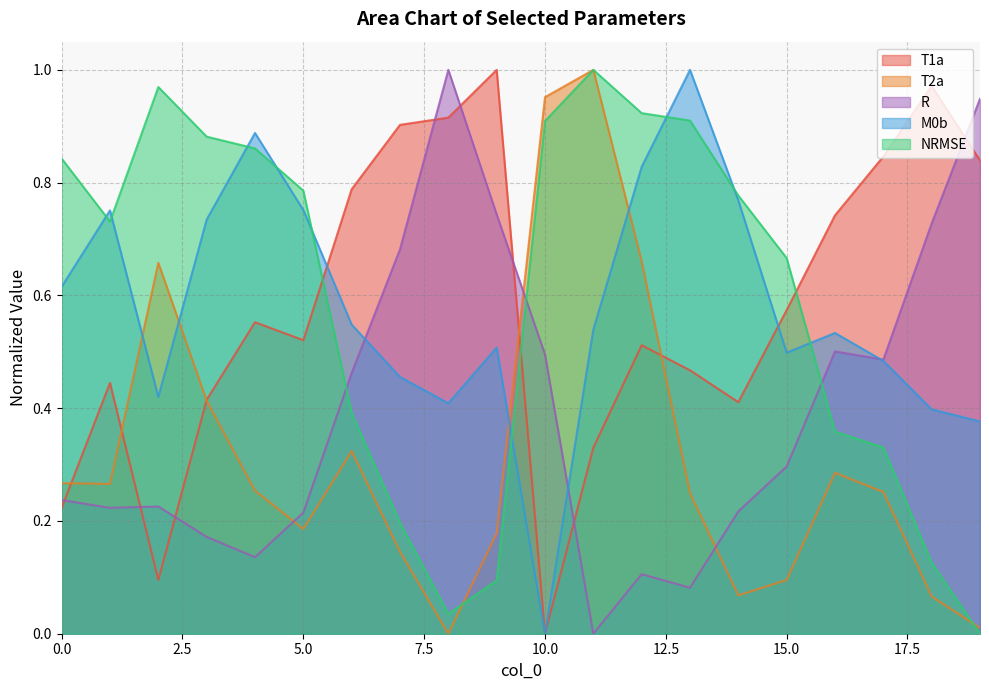

Where is T1a nearest to the value 0?

10.0